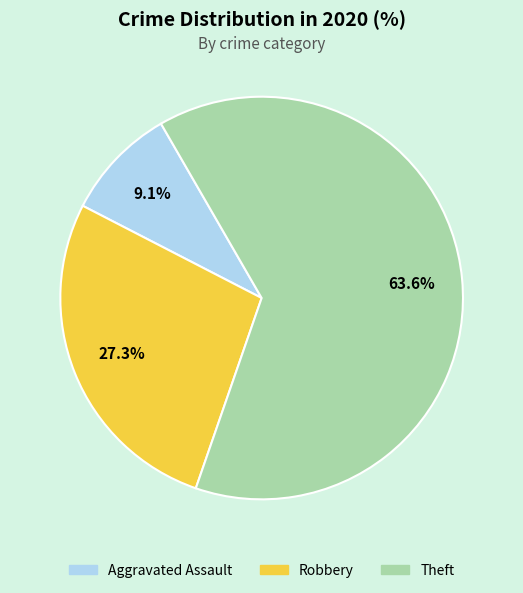

Count the number of slices in the pie.

3